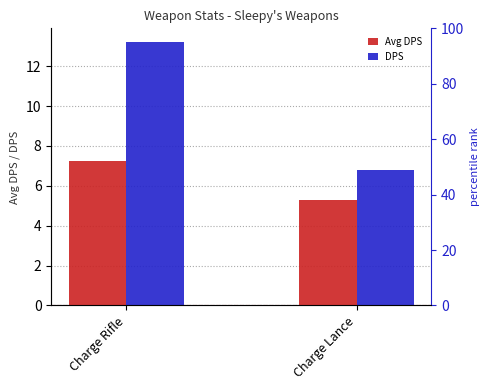

What is the difference between the DPS values at Charge Rifle and Charge Lance?

6.4